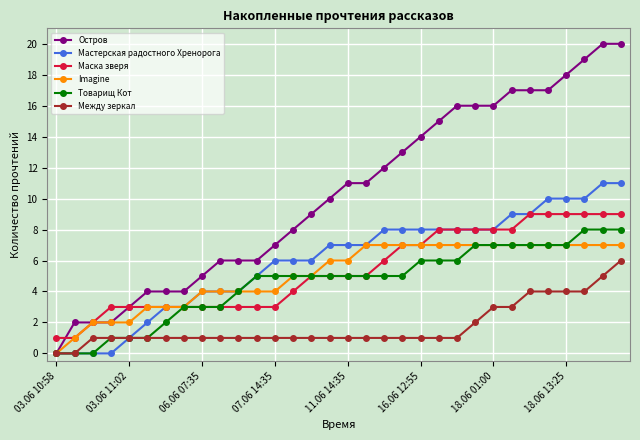

Which series has the largest range (max minus min)?

Остров